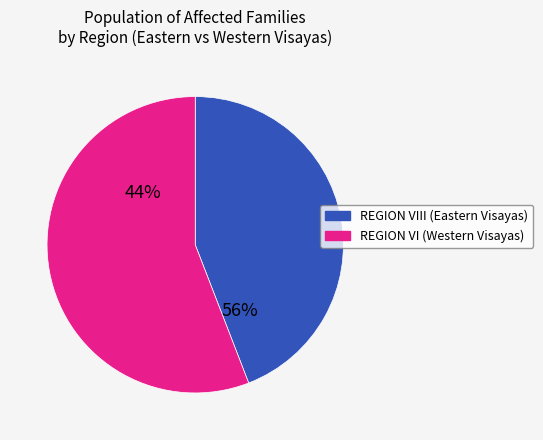

True or false: REGION I (ILOCOS REGION) accounts for 1% of the total.

False